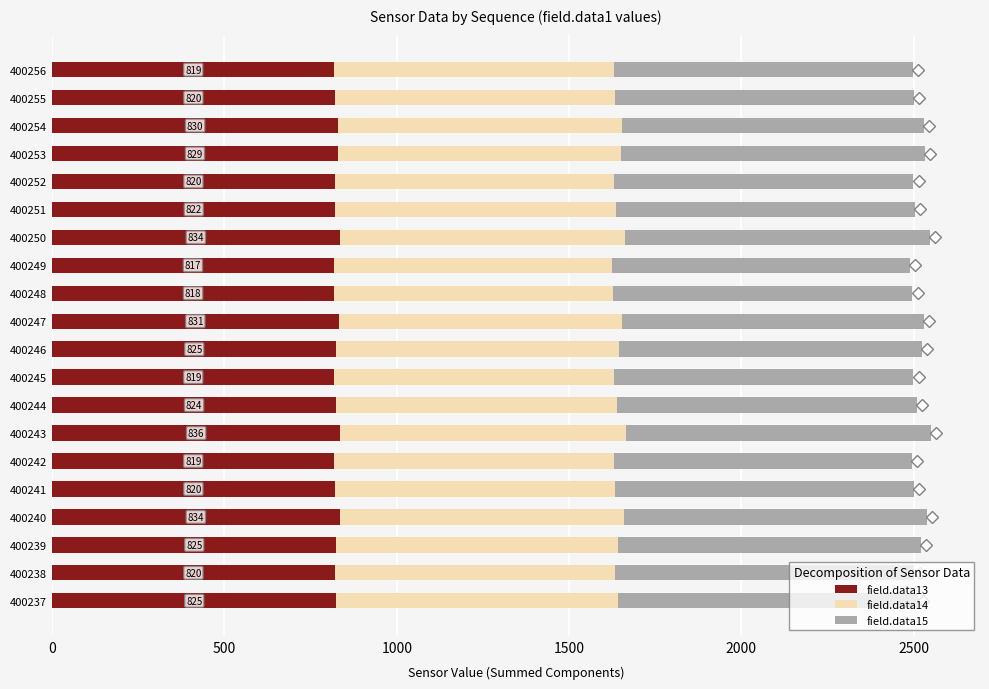

What is the sum of the field.data13 values at 400246 and 400255?

1645